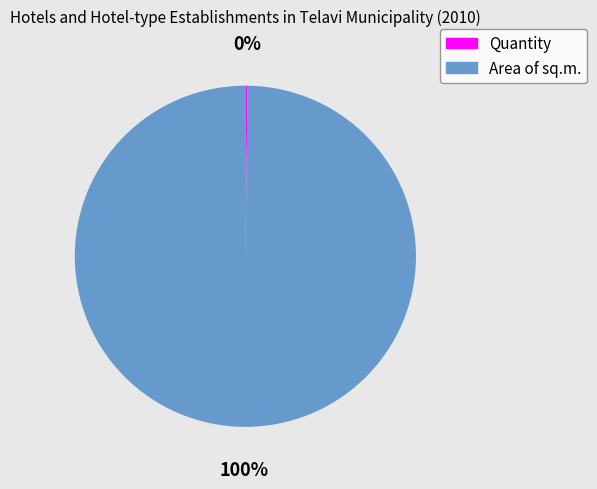

Which category accounts for the majority?

Area of sq.m.